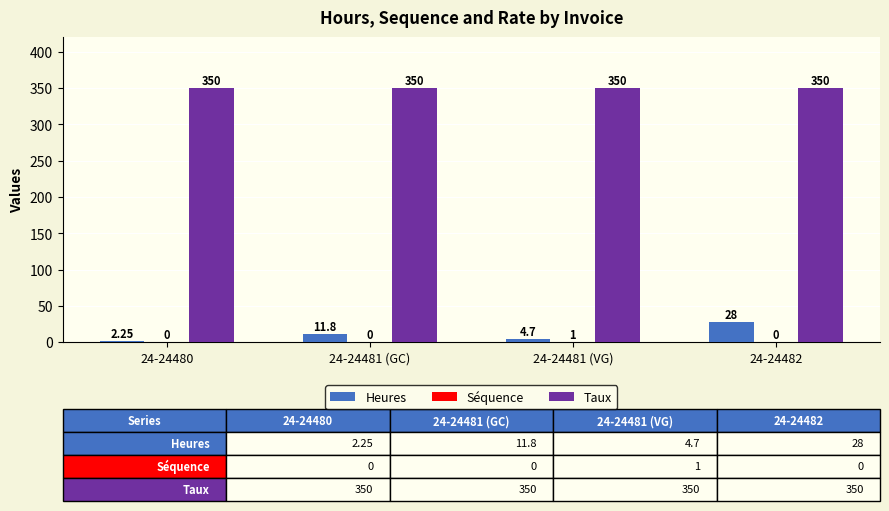

Between 24-24481 (VG) and 24-24482, which series saw the biggest shift?

Heures